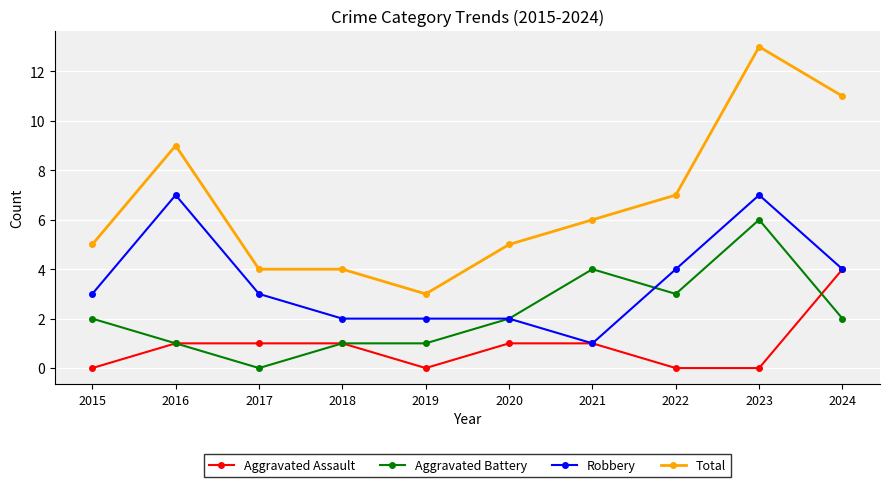

True or false: Robbery has more than 1 points higher than both neighbors.

True